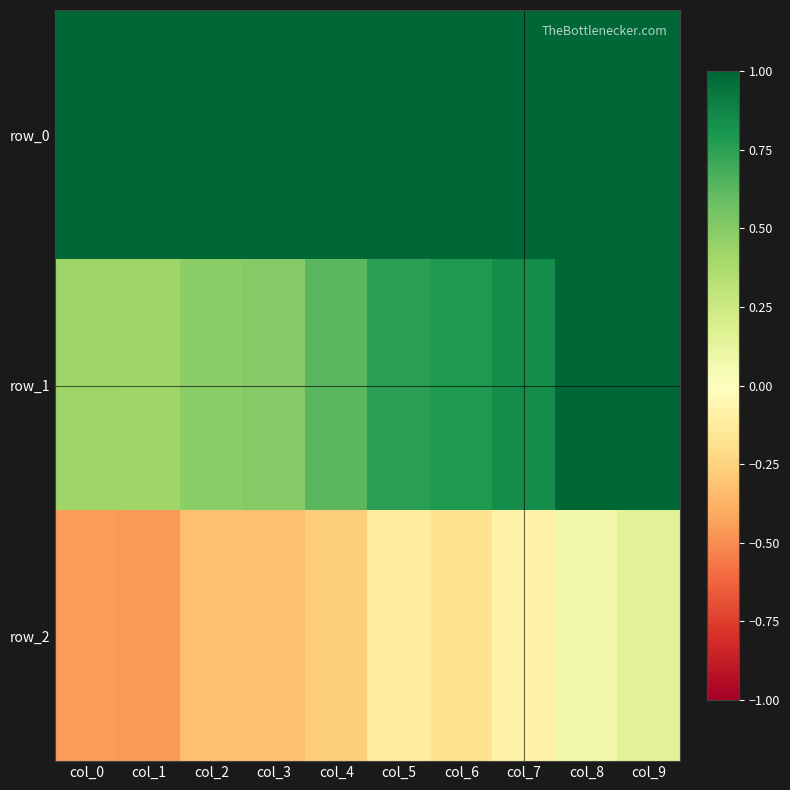

What is the difference between the maximum and minimum values in the row_1 series?

0.6